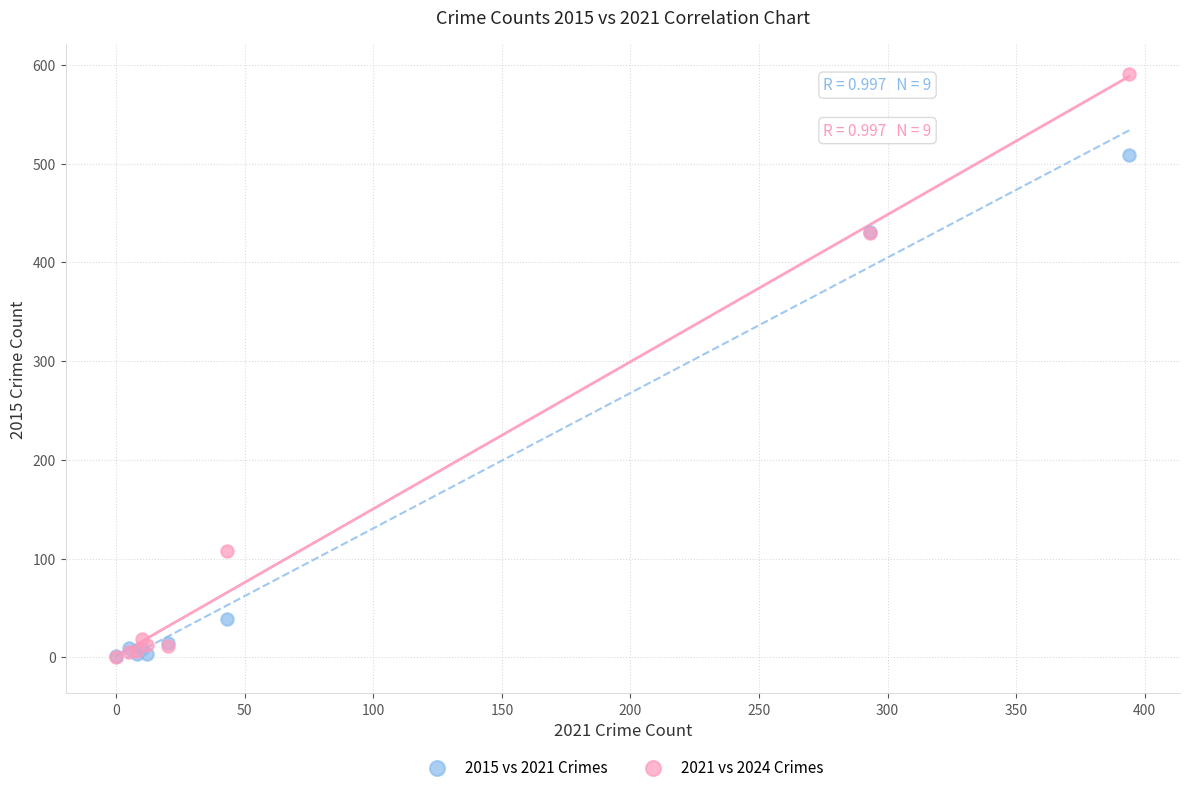

In the 2015 vs 2021 Crimes series, what Y value is closest to 255?

431